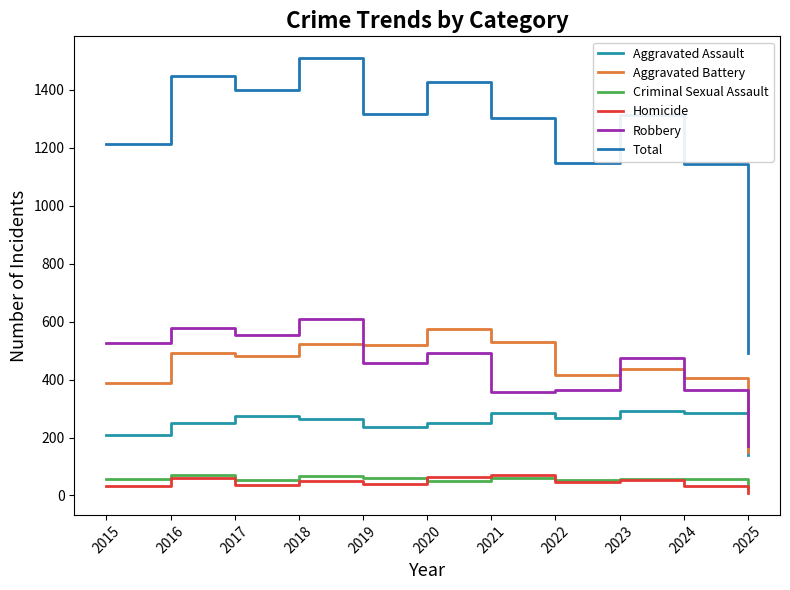

At which category is the sum across all series the highest?

2018